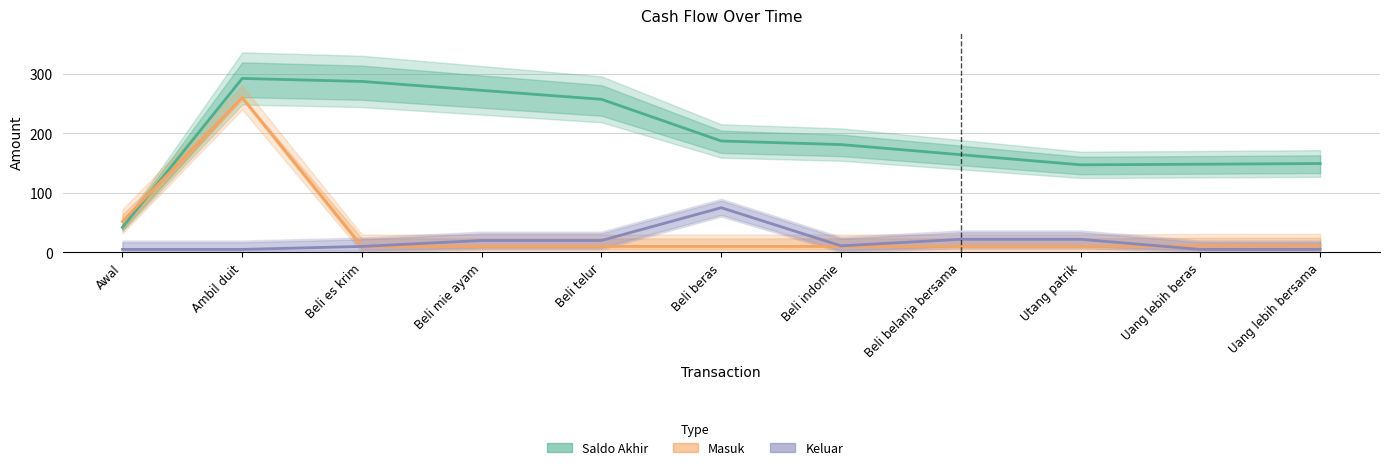

True or false: Keluar and Masuk cross at least once.

True